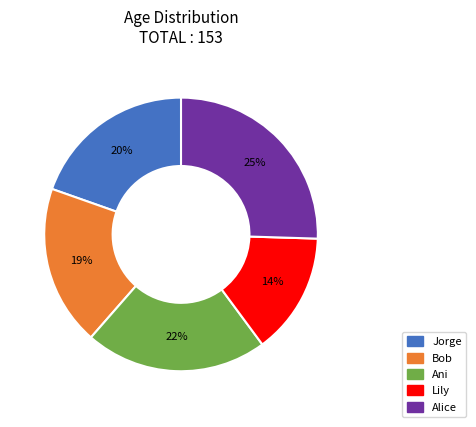

Which category has the biggest portion of the pie?

Alice